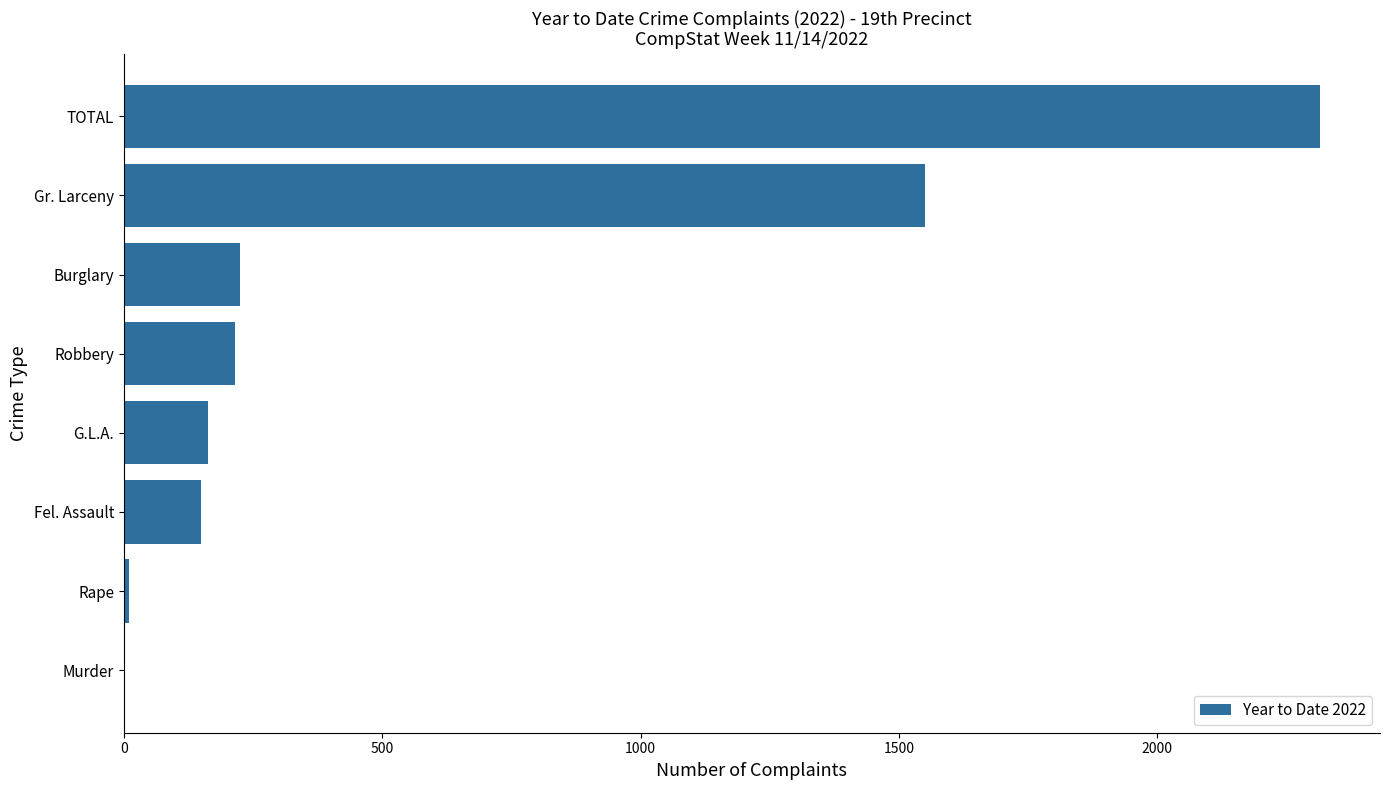

Which has a higher value, G.L.A. or Burglary?

Burglary